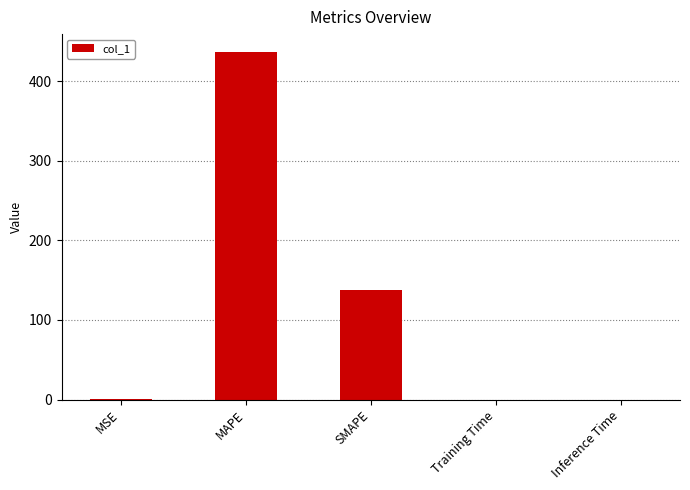

What is the difference between the values at MSE and SMAPE?

137.1